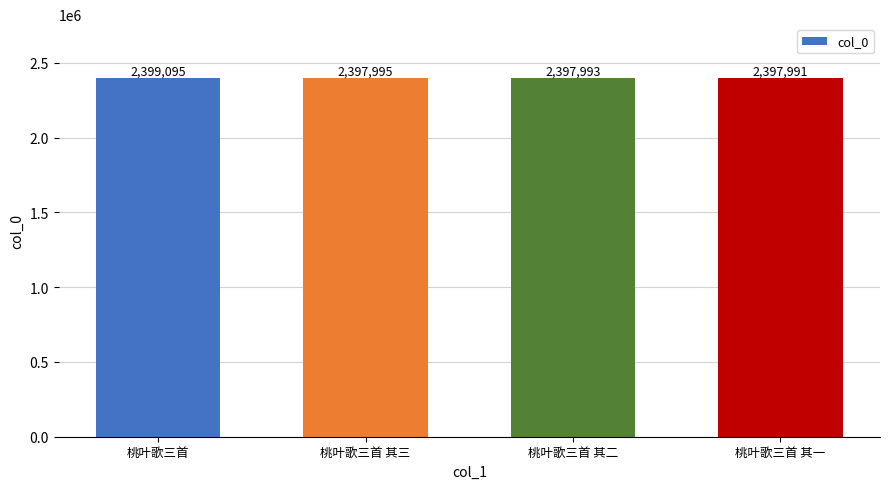

Which has a higher value, 桃叶歌三首 其三 or 桃叶歌三首 其二?

桃叶歌三首 其三